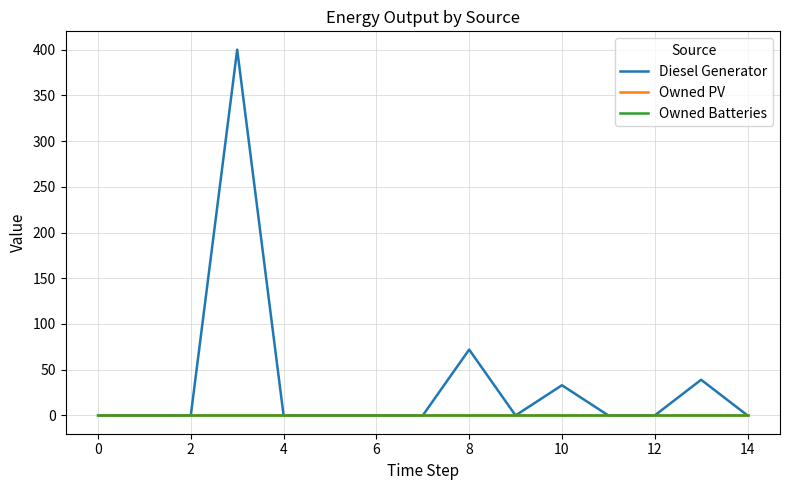

Does the chart have visible grid lines?

Yes